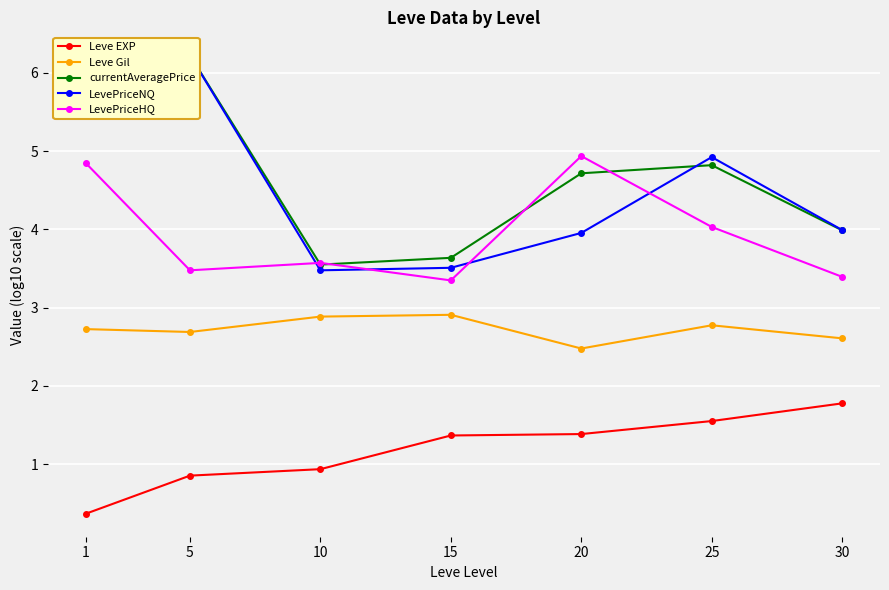

What is the sum of all LevePriceHQ values?

27.6